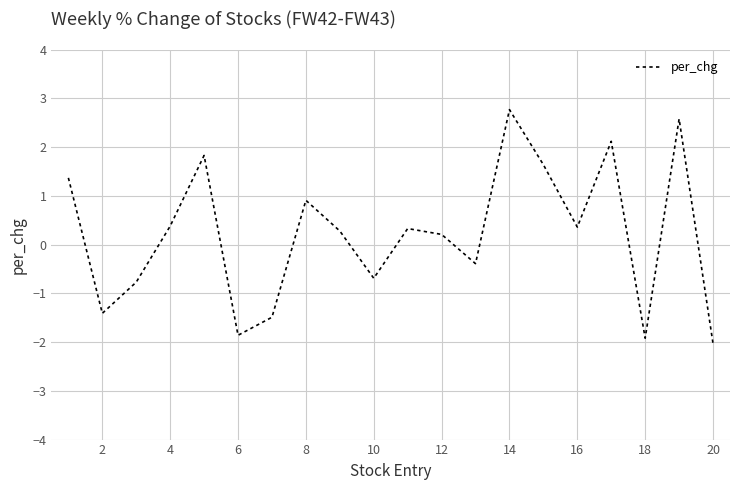

What is the difference between the maximum and minimum values?

4.8